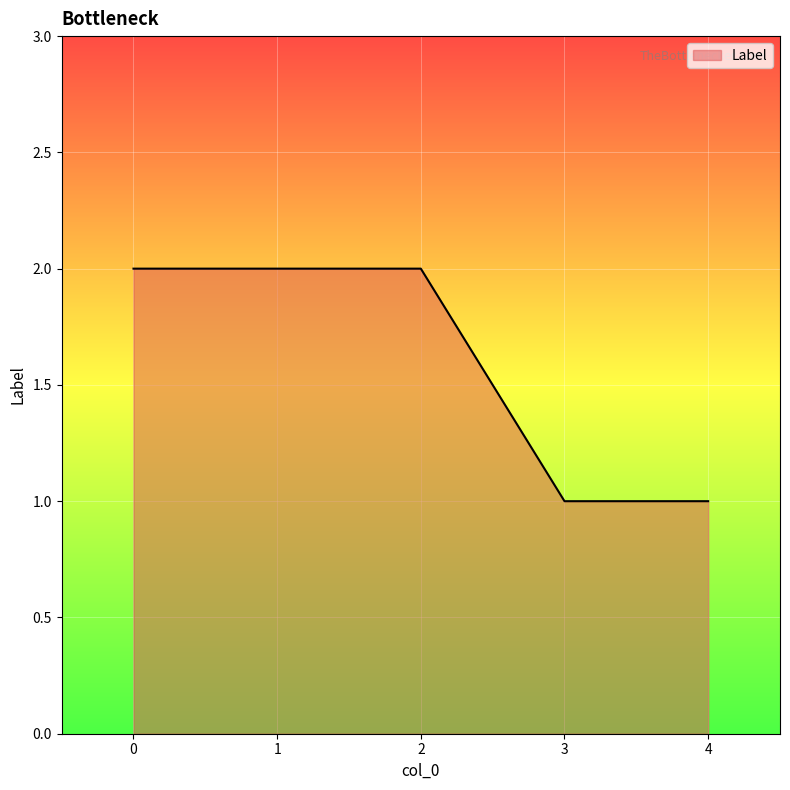

What is the difference between the maximum and second lowest values?

1